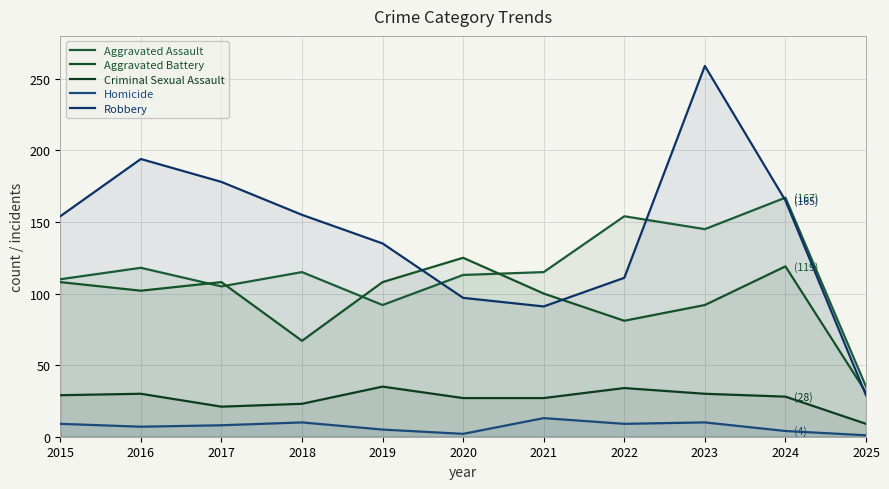

What is the difference between the maximum and minimum values in the Robbery series?

230